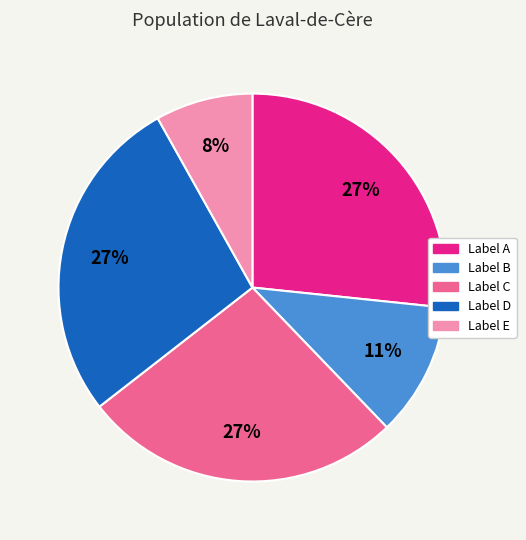

Is there a majority slice in this chart?

No